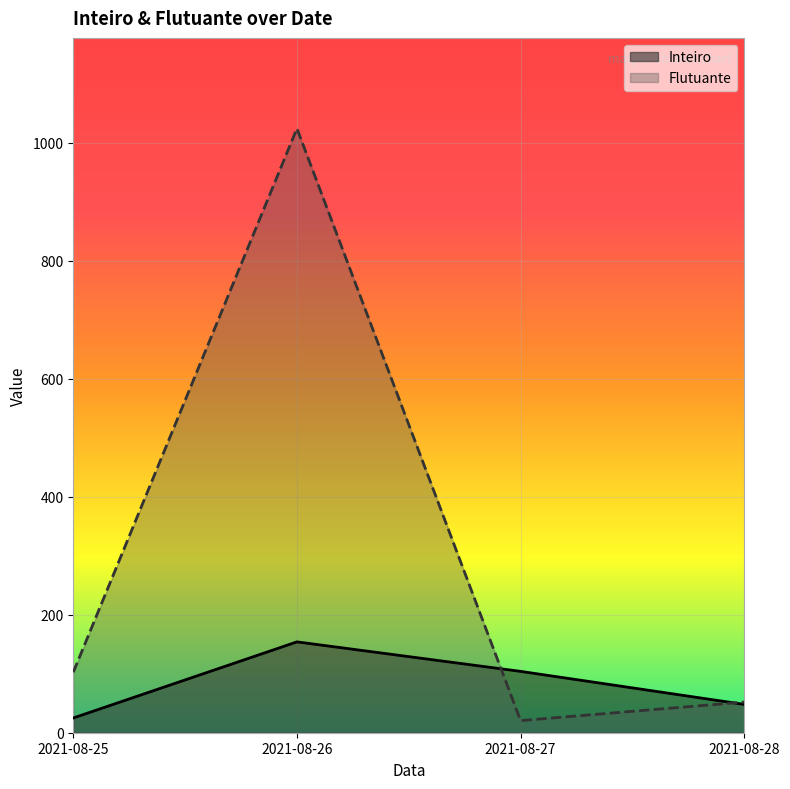

Reading left to right, what are all the values shown in this chart?

Inteiro: 2021-08-25=25.0	2021-08-26=154.0	2021-08-27=104.0	2021-08-28=48.0
Flutuante: 2021-08-25=102.5	2021-08-26=1024.2	2021-08-27=20.5	2021-08-28=52.0